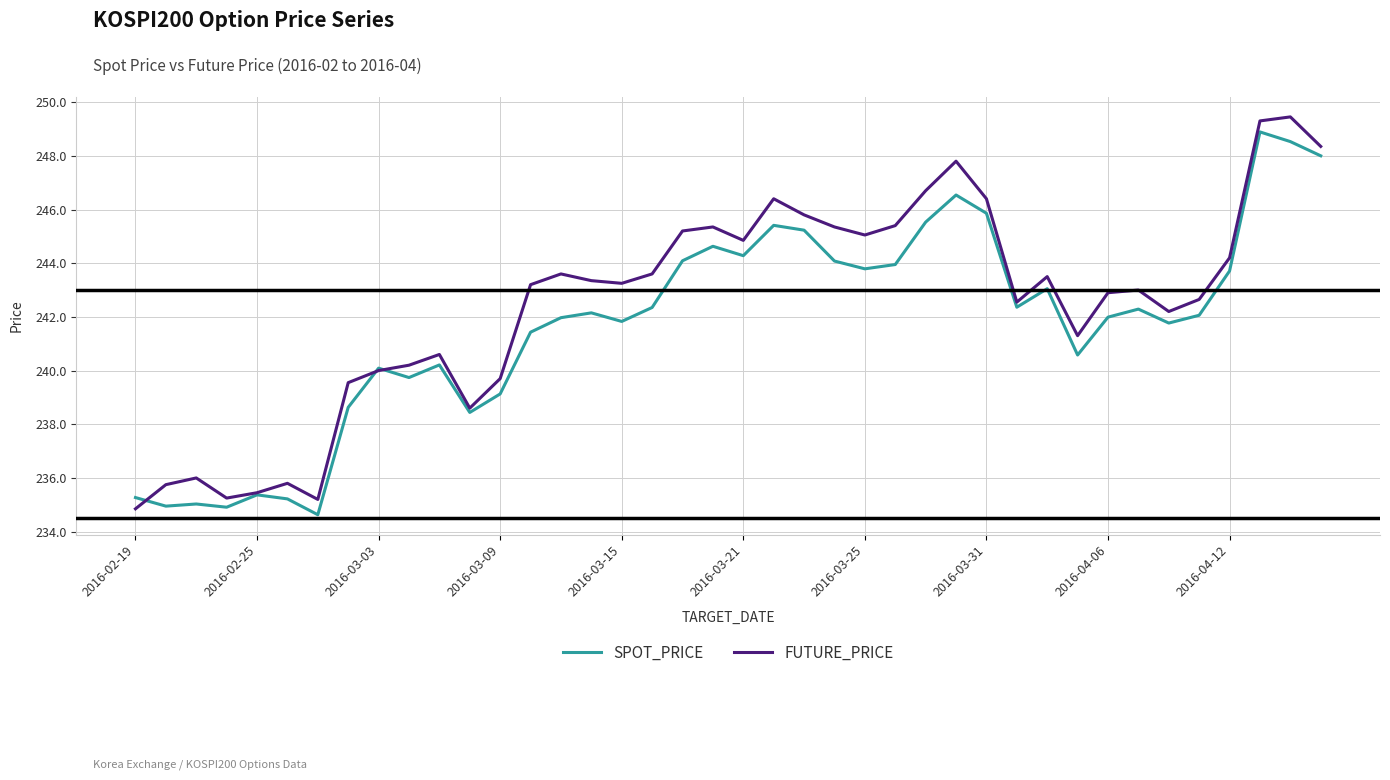

Does the chart have visible grid lines?

Yes